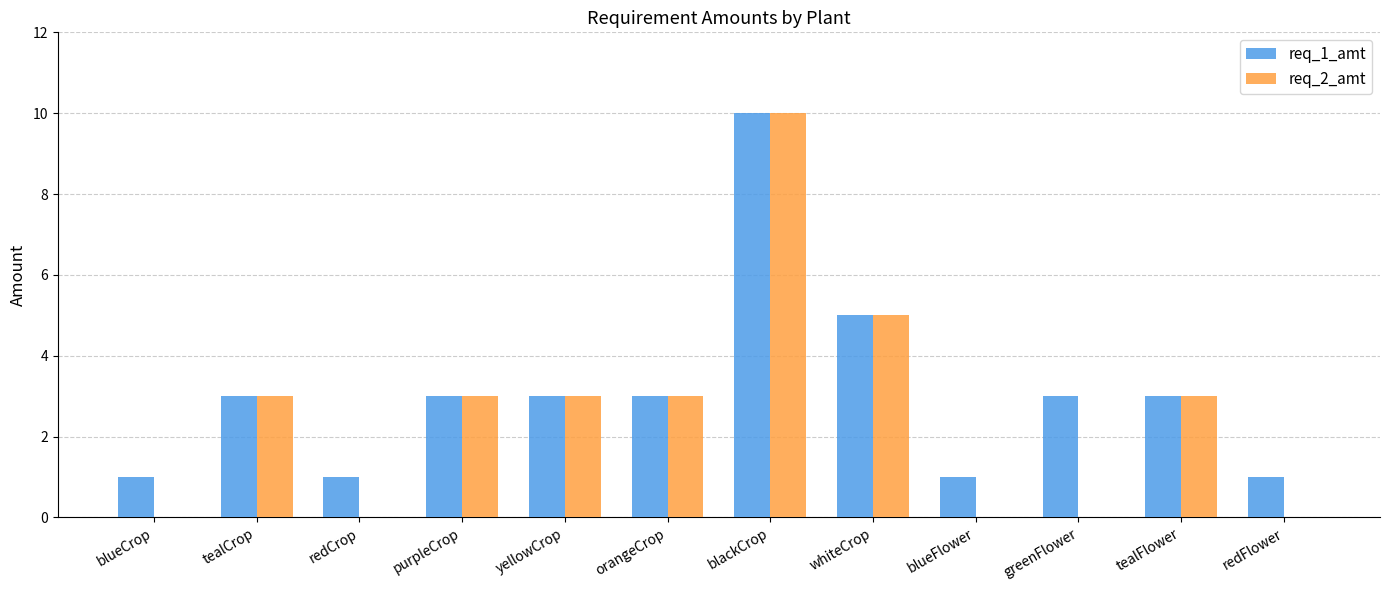

The req_2_amt series shows 17 at blackCrop. True or false?

False